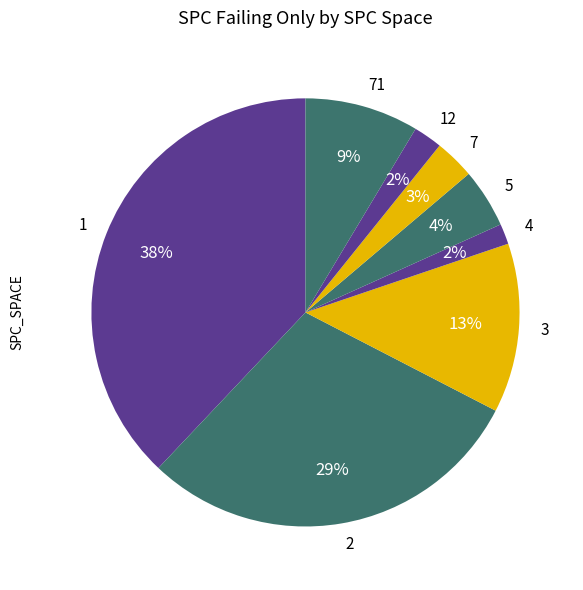

The 1 slice represents 38% of the pie. True or false?

True